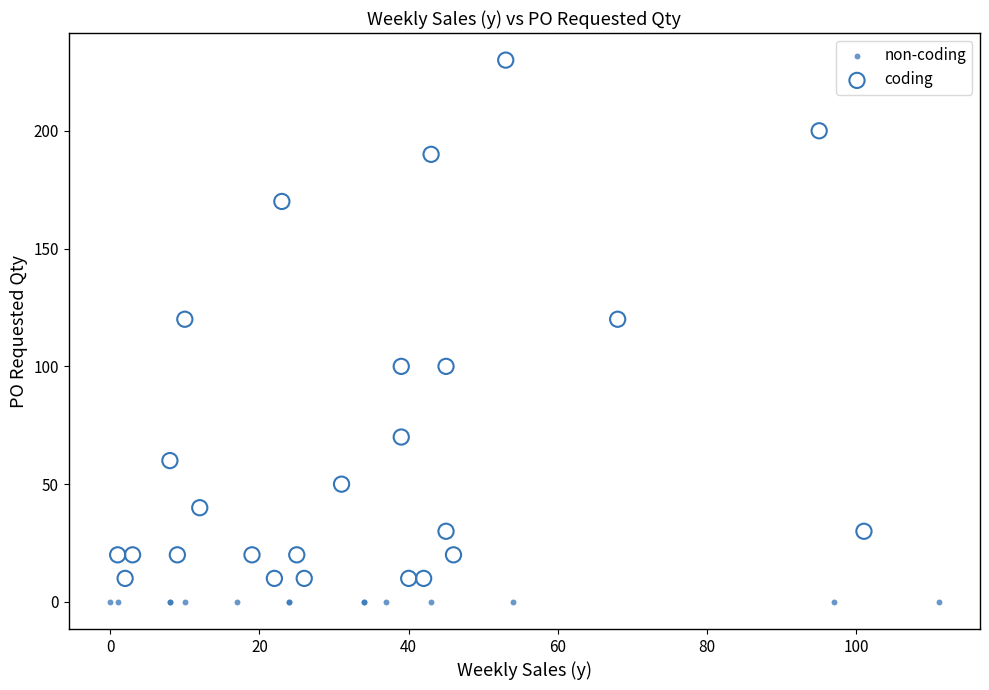

Which series reaches the maximum Y coordinate?

coding